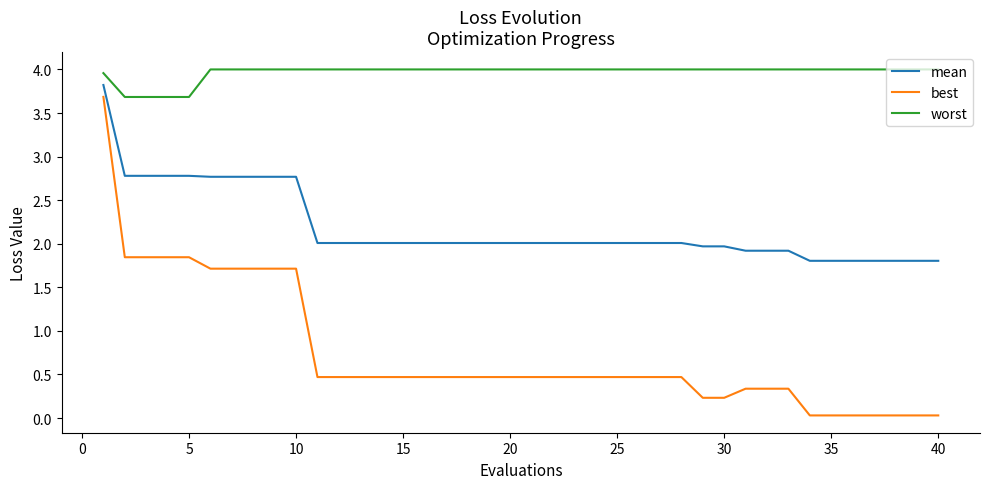

Which series has the largest range (max minus min)?

best